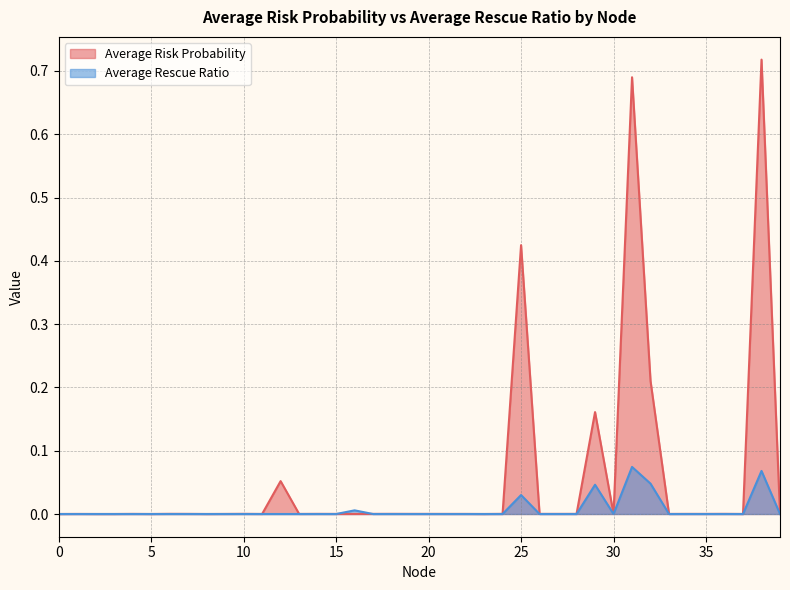

How many intersections are there between Average Risk Probability and Average Rescue Ratio?

2